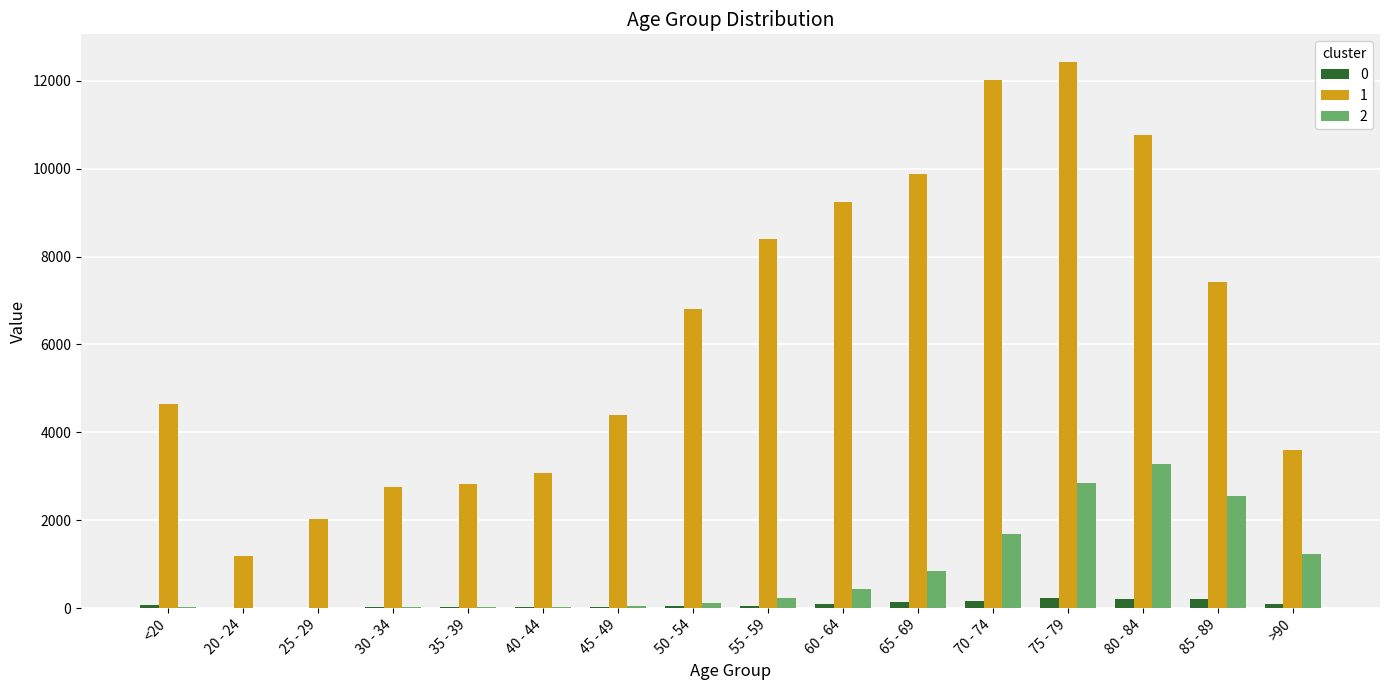

What value does the 1 series have at 80 - 84, to the nearest 100?

10800